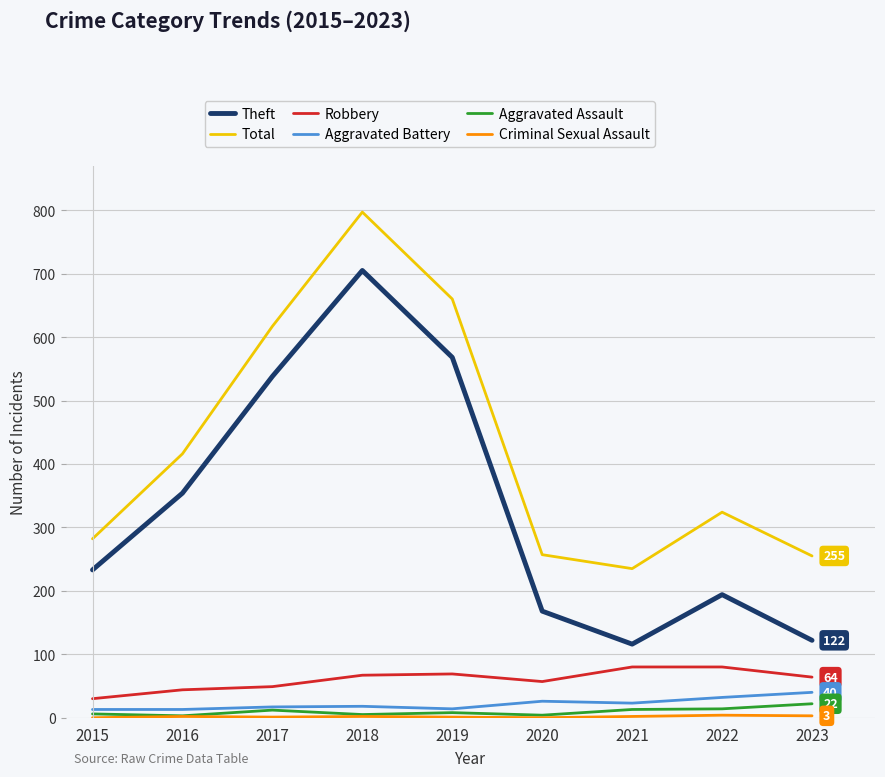

Is it true that Total equals 255 at 2023?

True